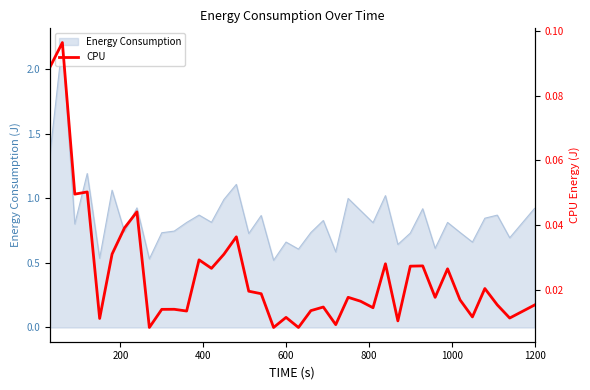

What is the maximum value for Energy Consumption?

2.2